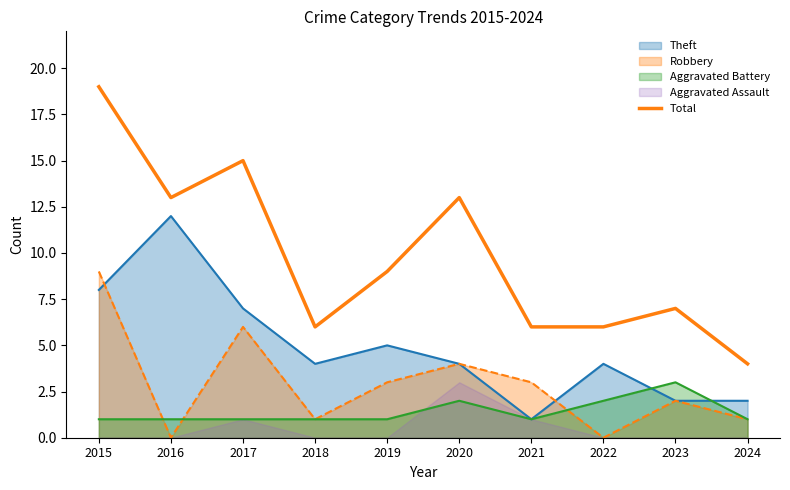

What is the difference between the maximum and minimum values?

15